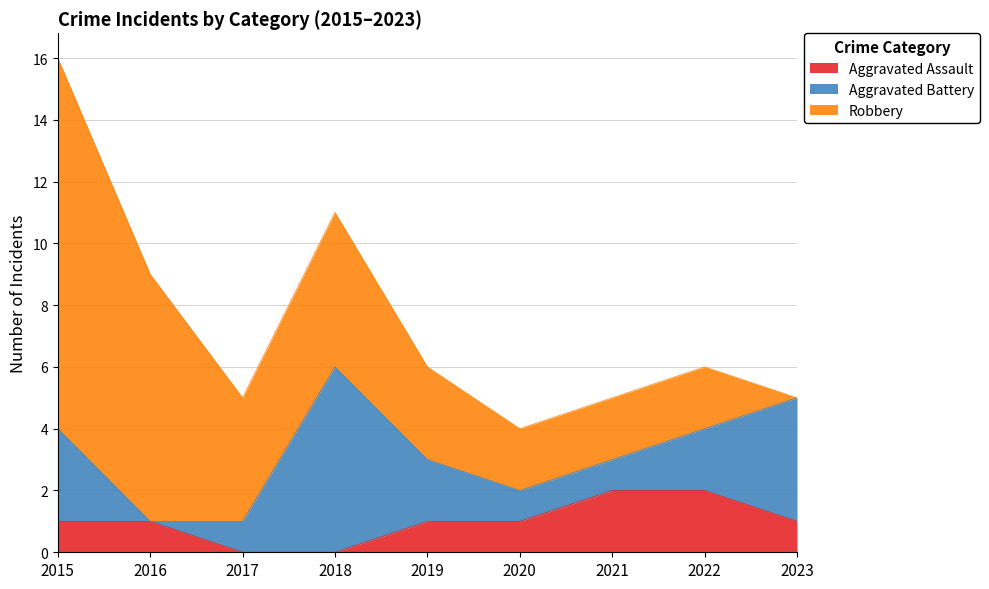

What is the average value of the Robbery series?

4